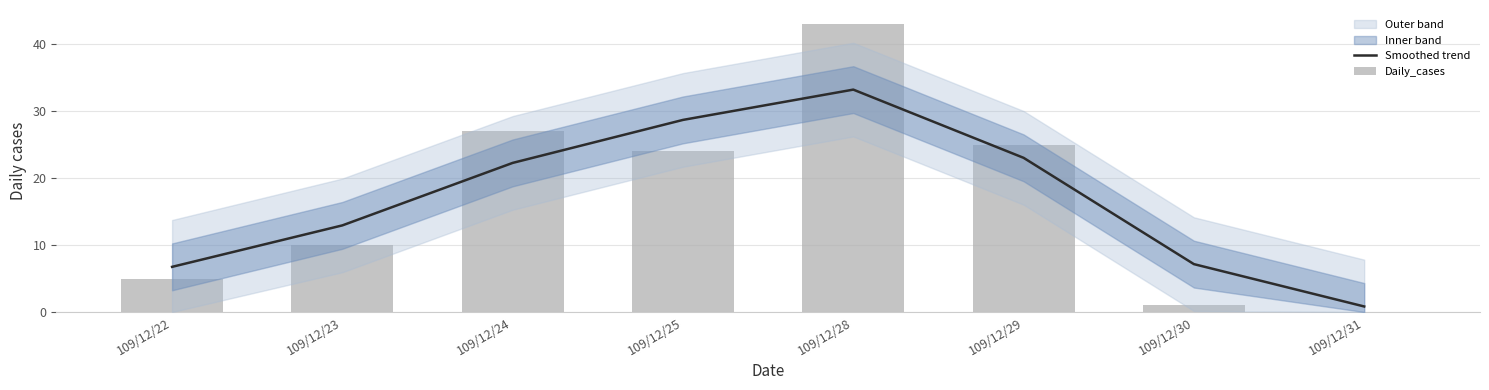

The value of Smoothed trend at 109/12/23 is 20.2. True or false?

False